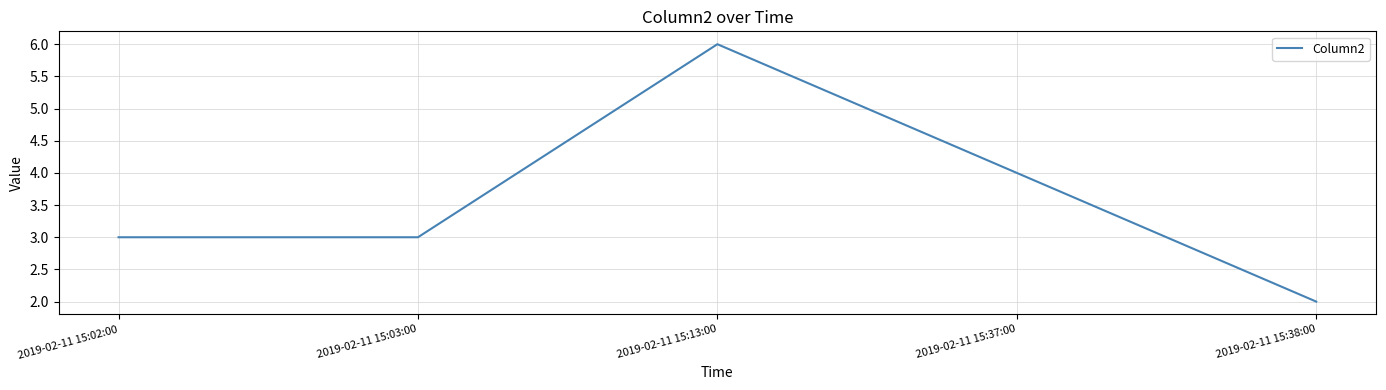

What is the difference between the values at 2019-02-11 15:38:00 and 2019-02-11 15:37:00?

2